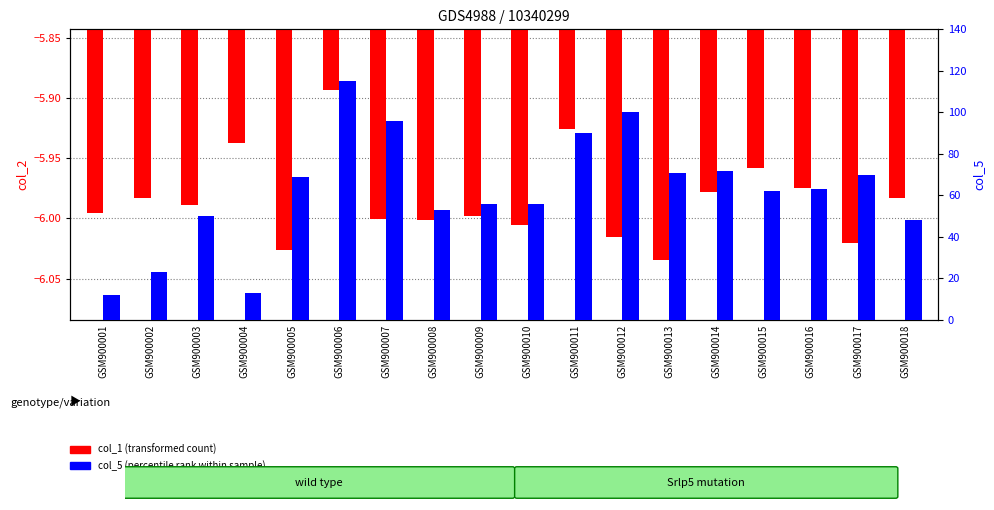

What is the difference between the col_5 (percentile rank) values at GSM900007 and GSM900013?

25.0